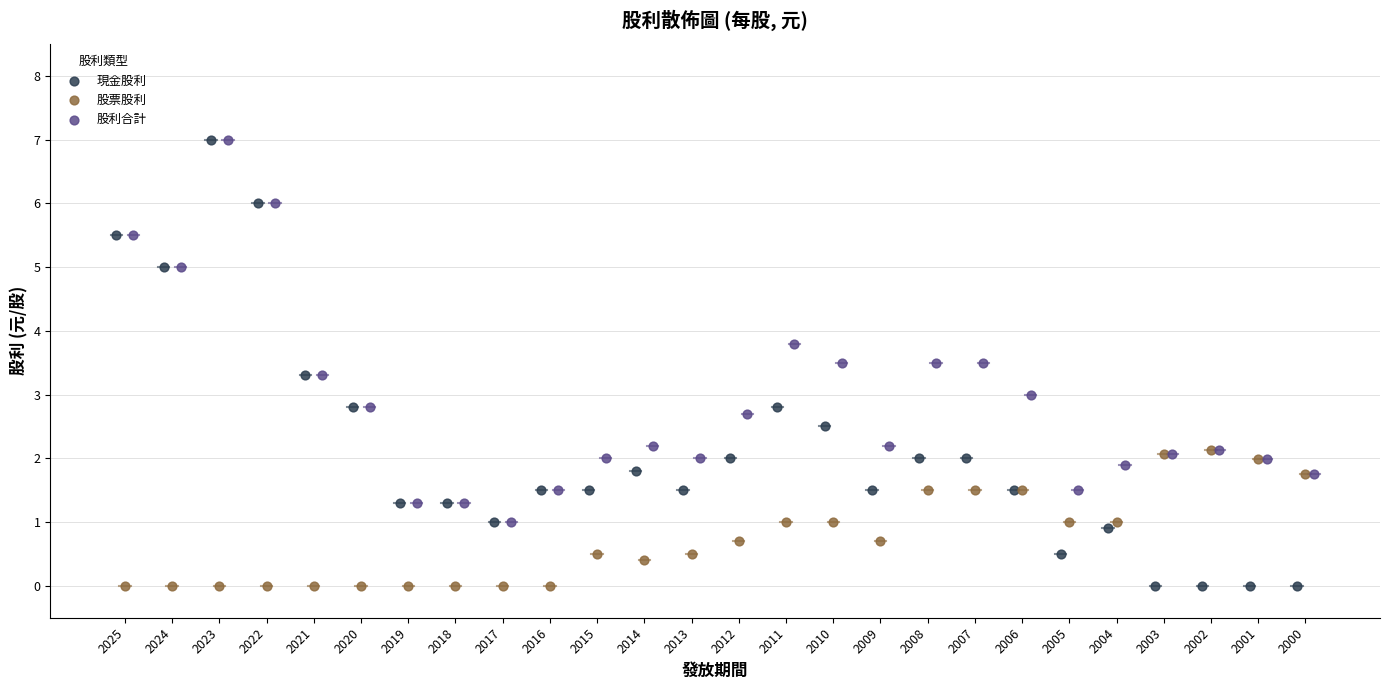

Which series has the largest Y range (max minus min)?

現金股利